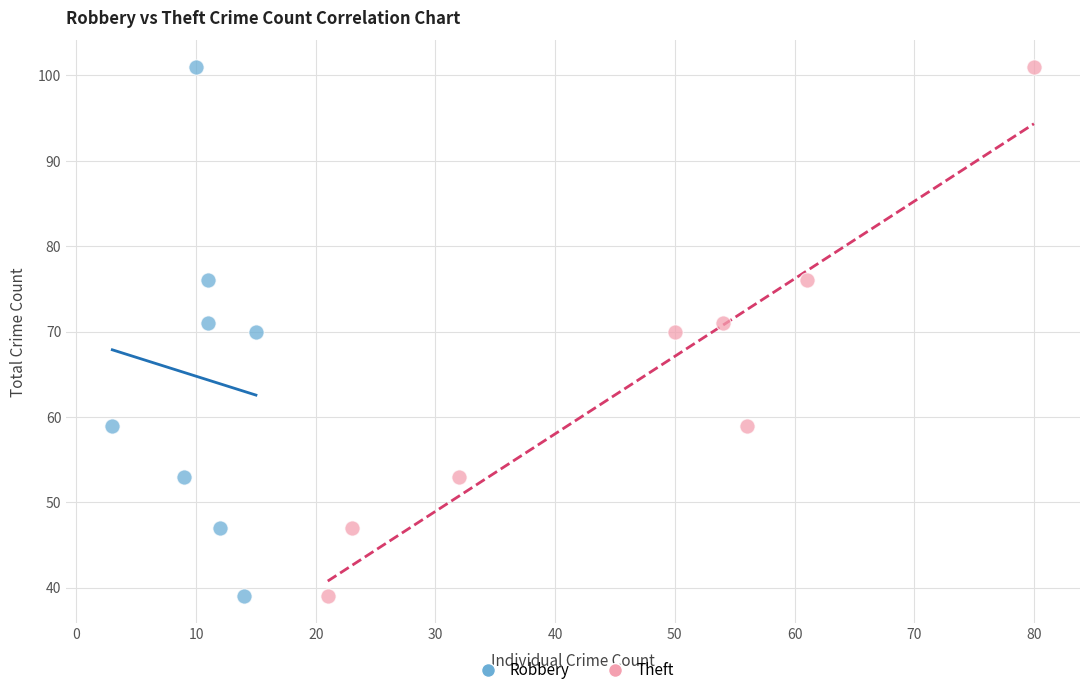

What are all the series names shown in the legend?

Robbery, Theft